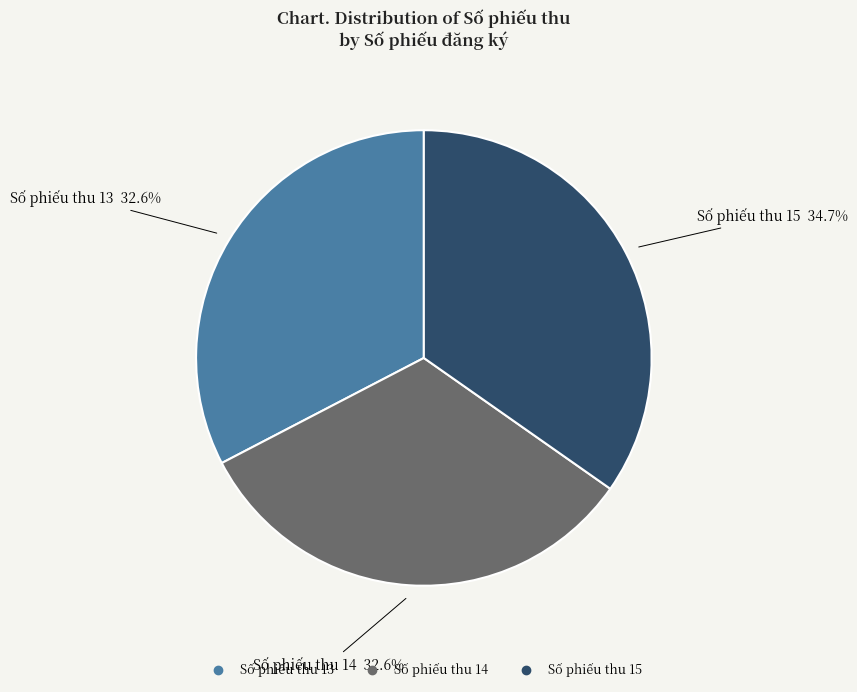

Is there any slice that represents more than half of the pie?

No